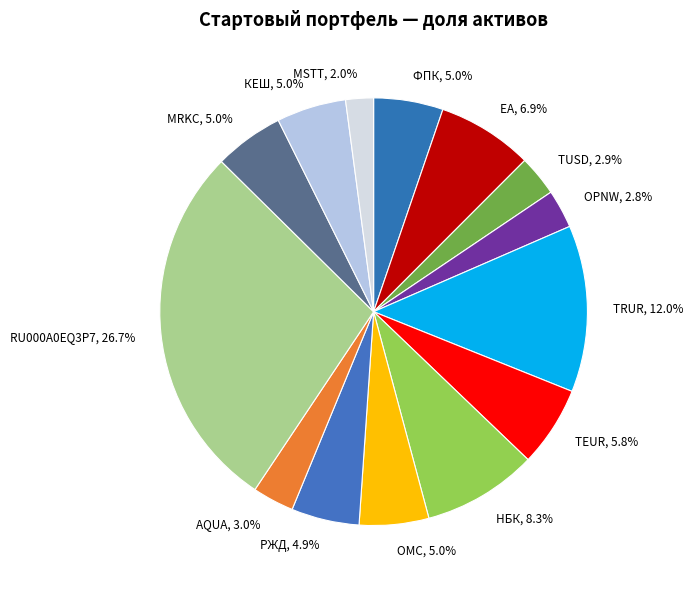

To the nearest percent, what portion does КЕШ represent?

5%